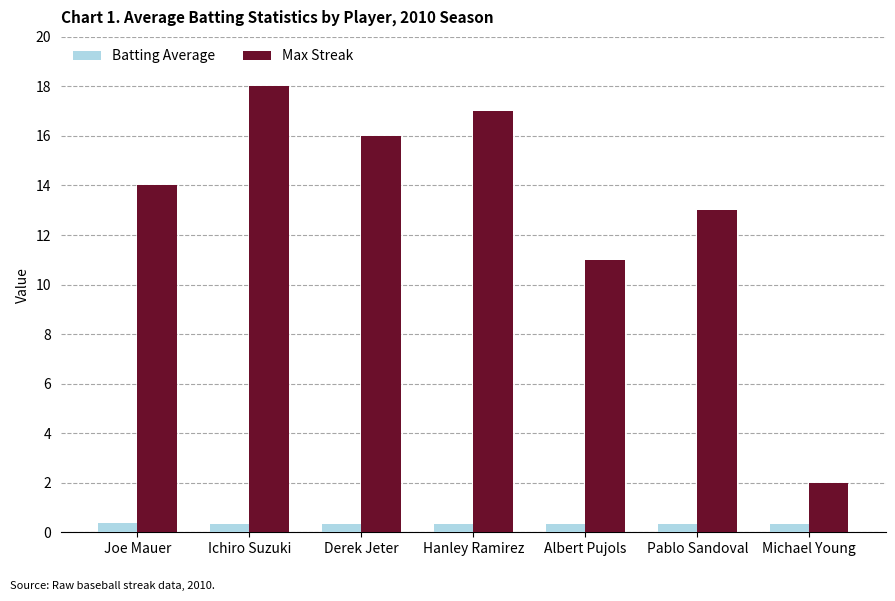

Which series has the largest total across all categories?

Max Streak